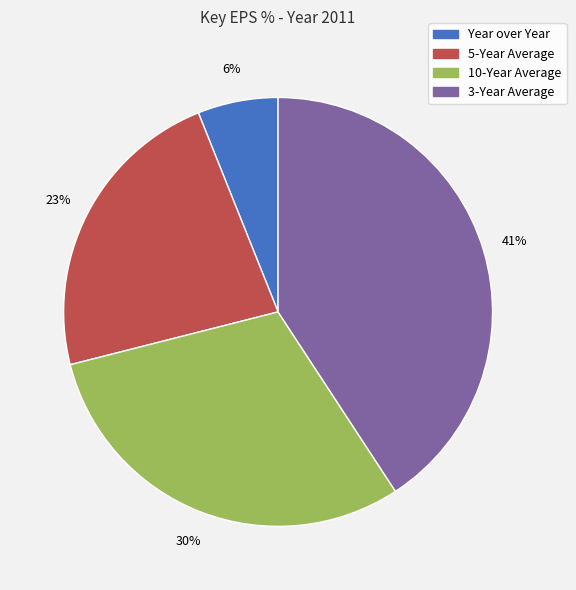

True or false: 10-Year Average accounts for 30% of the total.

True